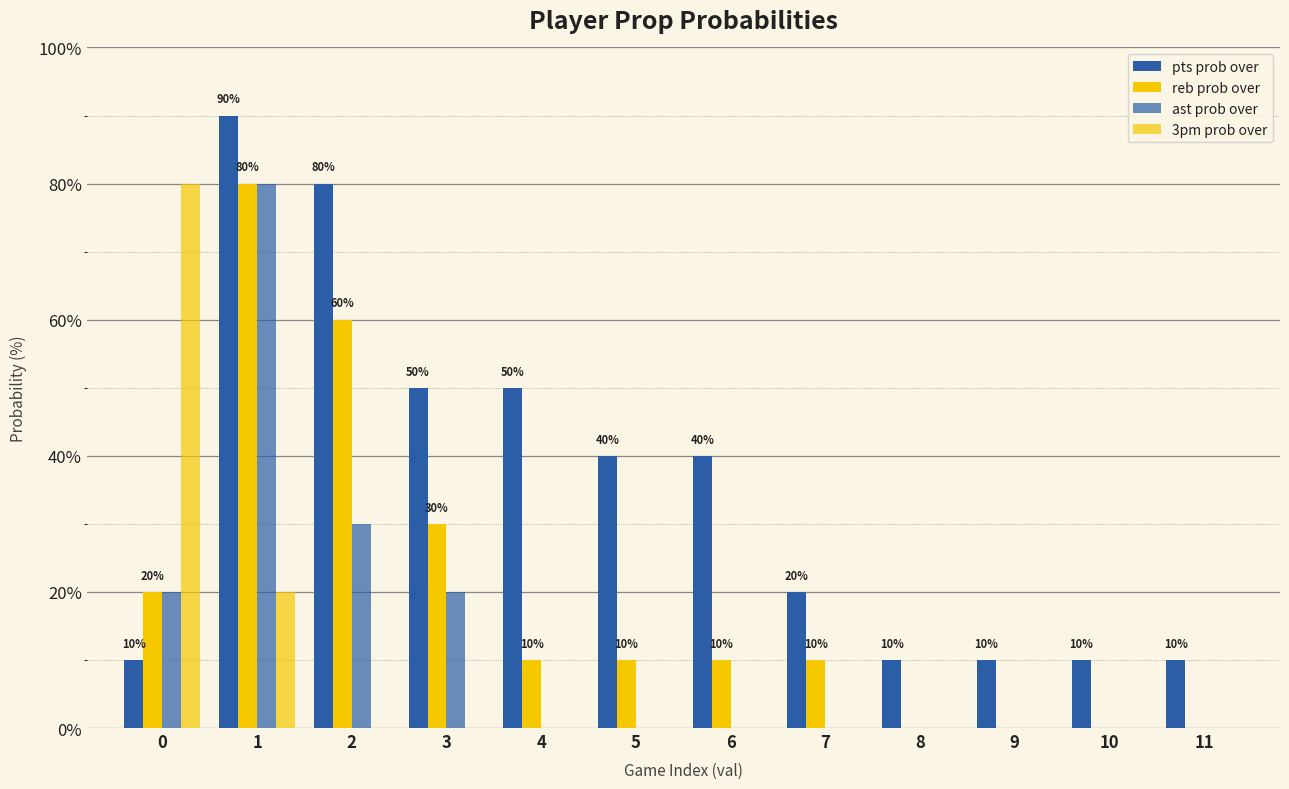

What is the value of the 3pm prob over bar at the 2nd from the left?

20